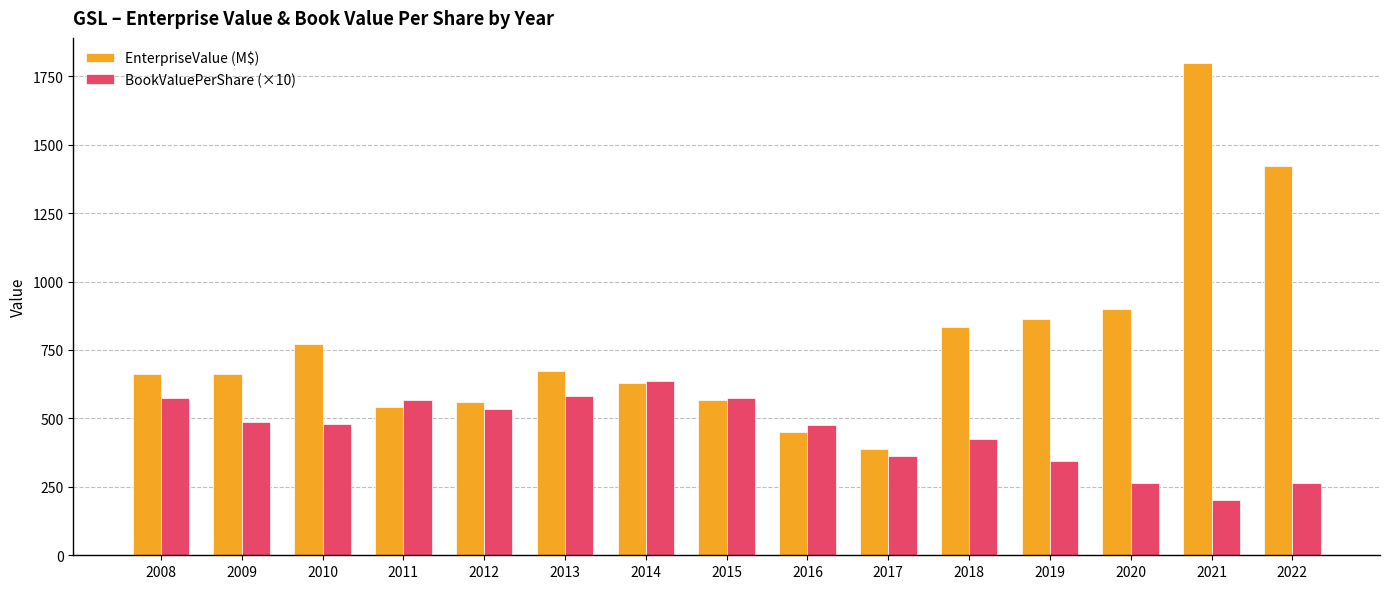

The value of EnterpriseValue (M$) at 2008 is 661.5. True or false?

True